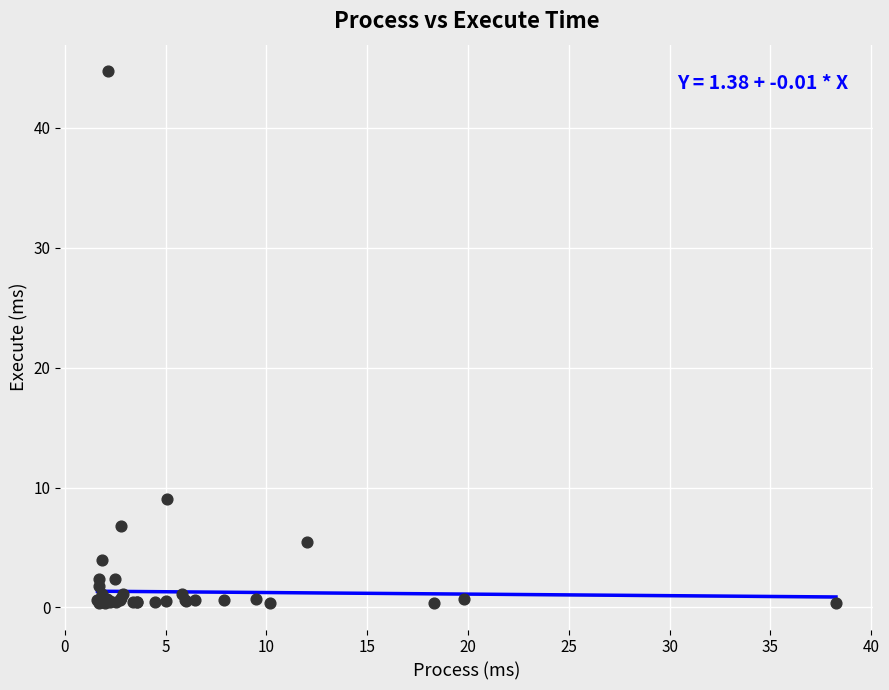

What Y value in the scatter plot is closest to 22?

9.1